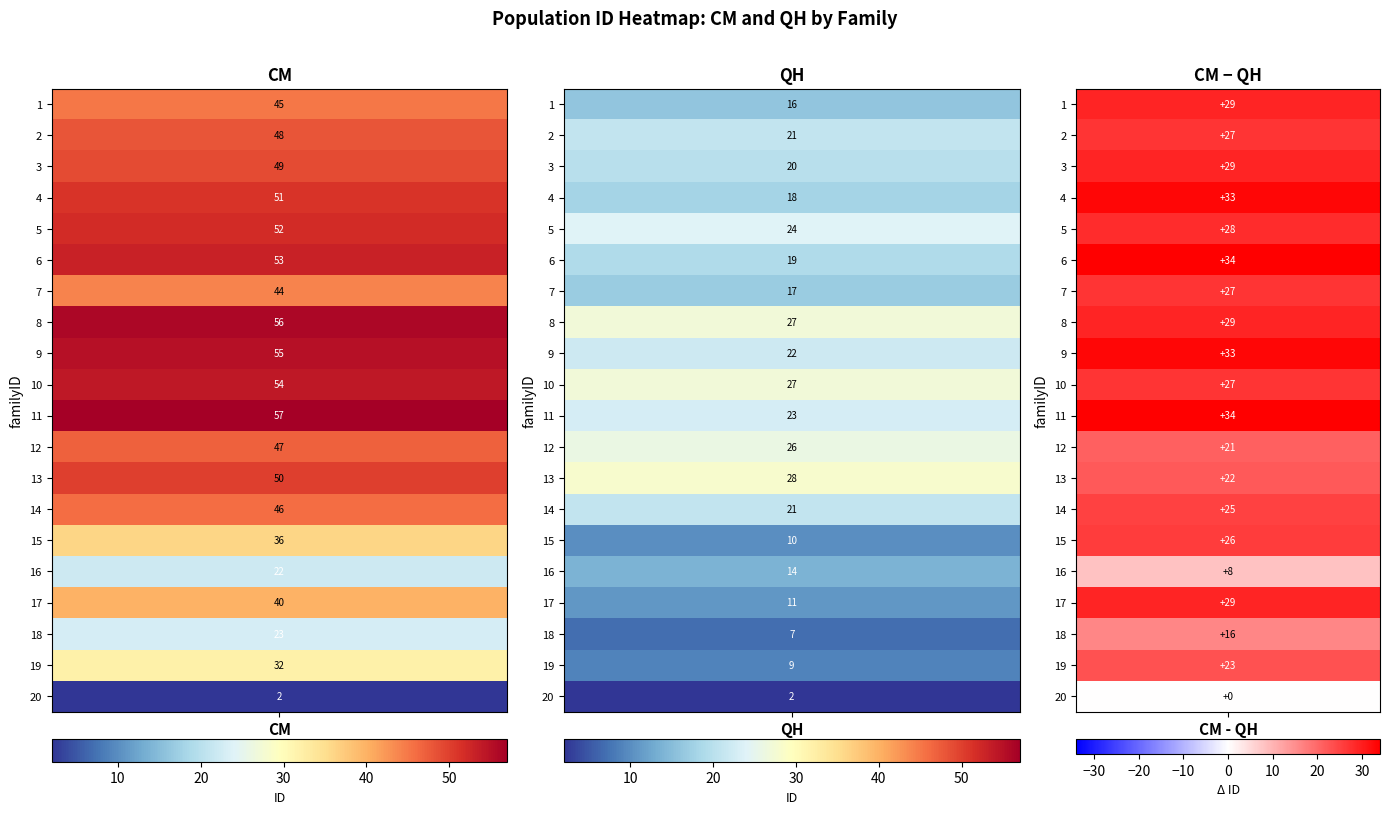

At how many categories does at least one series exceed 31?

1